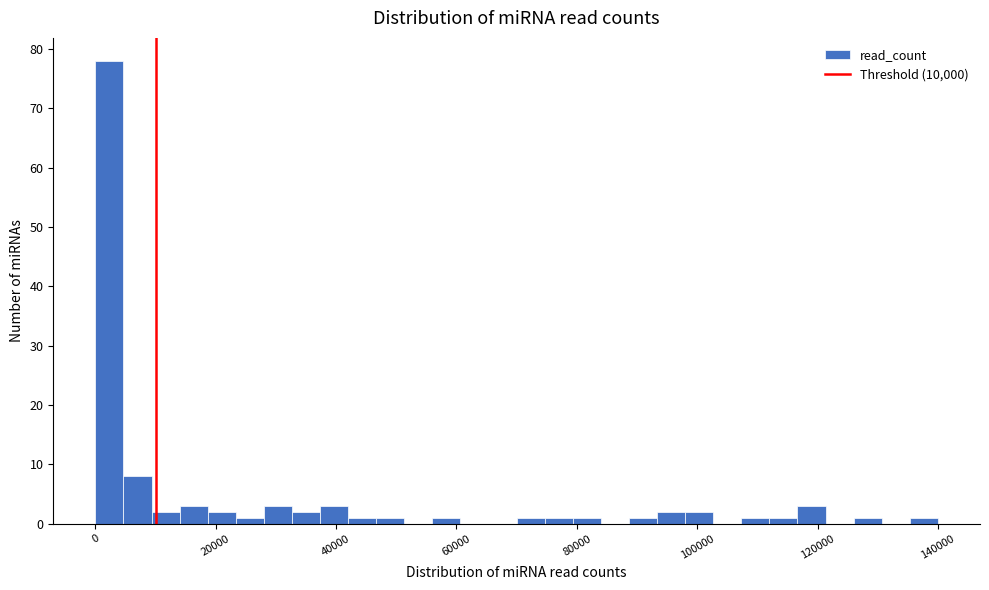

Read against the x-axis, roughly where is the centre of the tallest bar?

2000